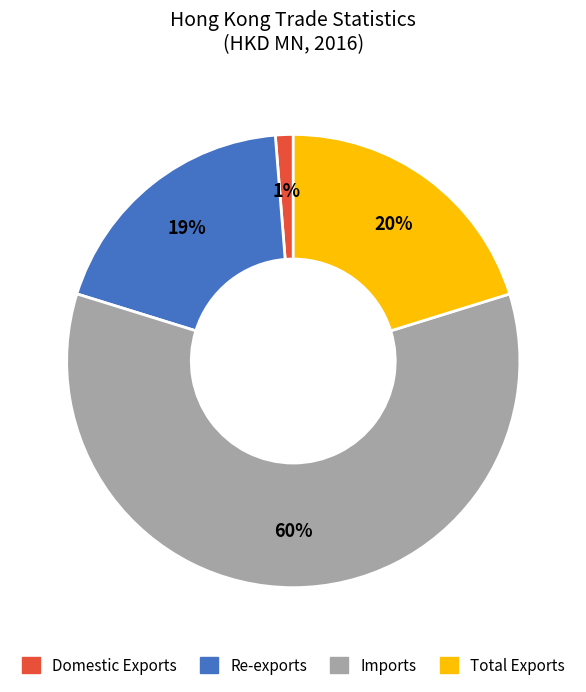

Which category accounts for the majority?

Imports